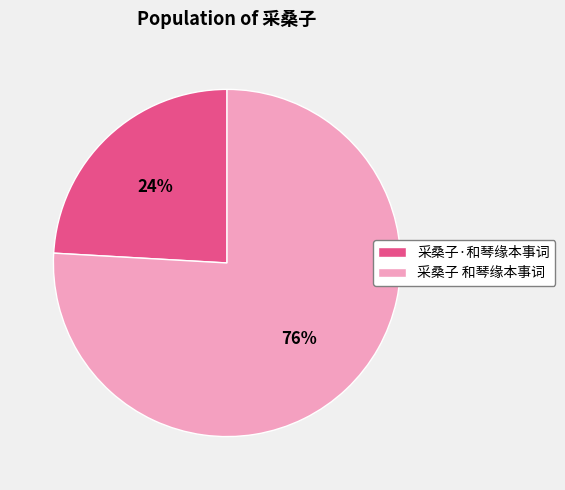

Is it true that 采桑子·和琴缘本事词 is 15% of the pie?

False